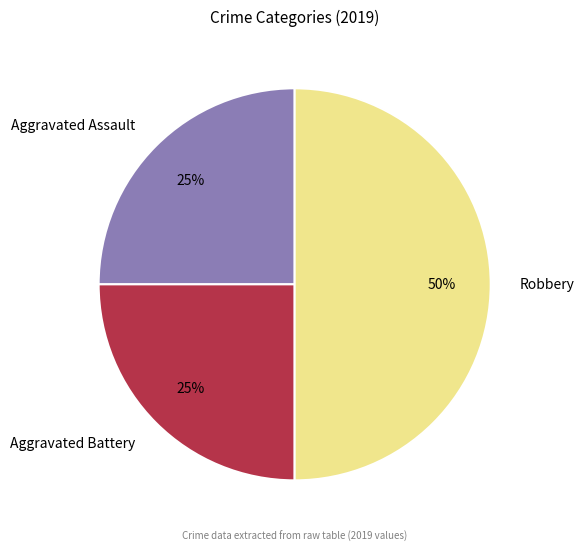

To the nearest percent, what percentage of the pie is Aggravated Battery?

25%